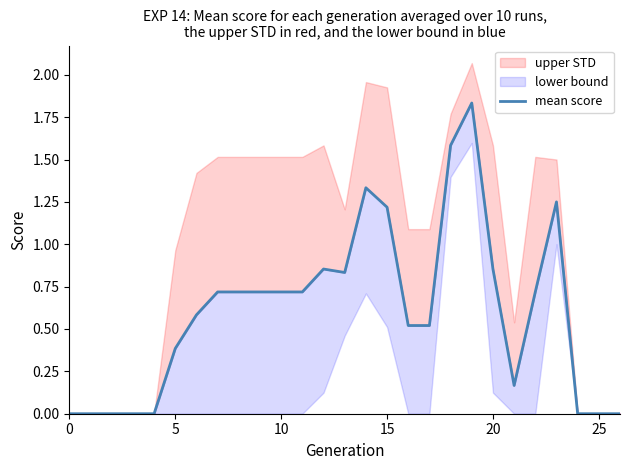

How many points are higher than both their immediate neighbors (excluding endpoints)?

4